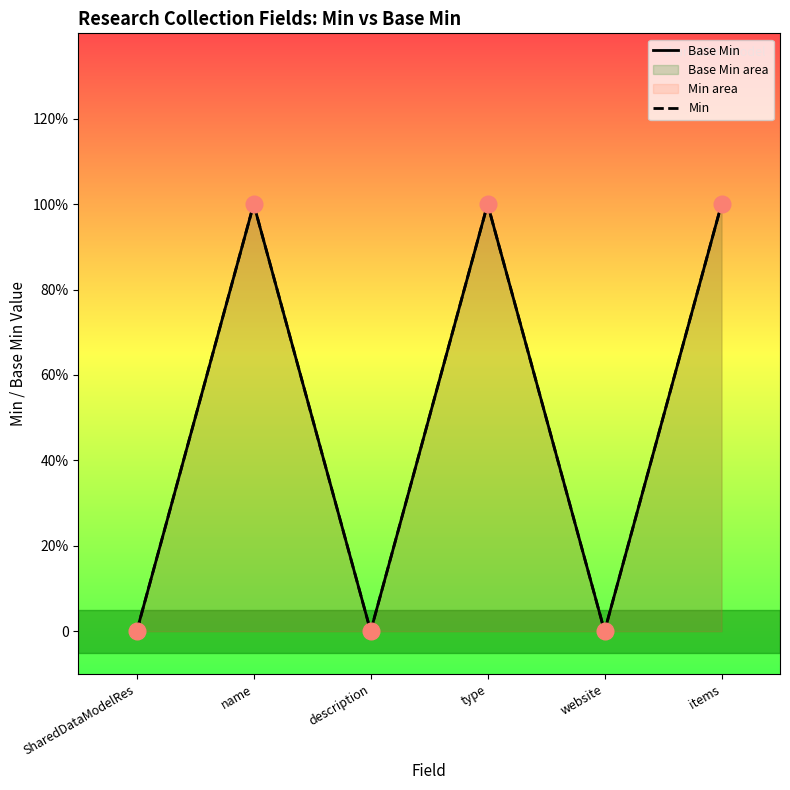

What is the difference between the maximum and second lowest values in the Base Min series?

1